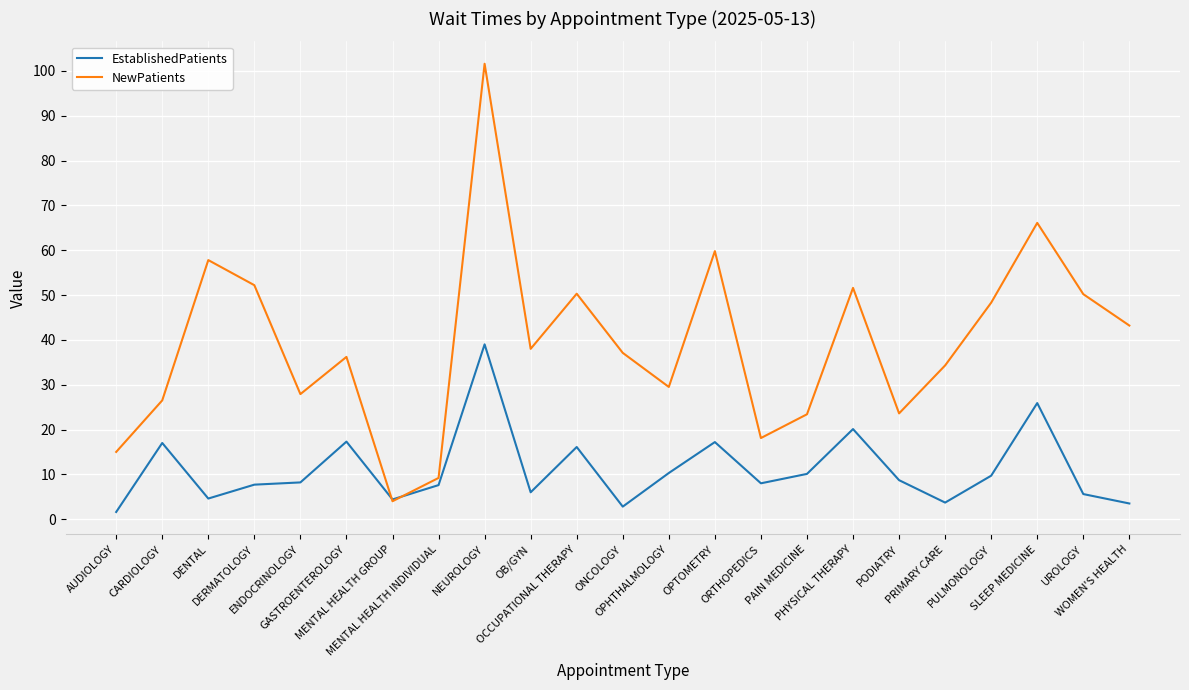

How many lines are shown in the chart?

2